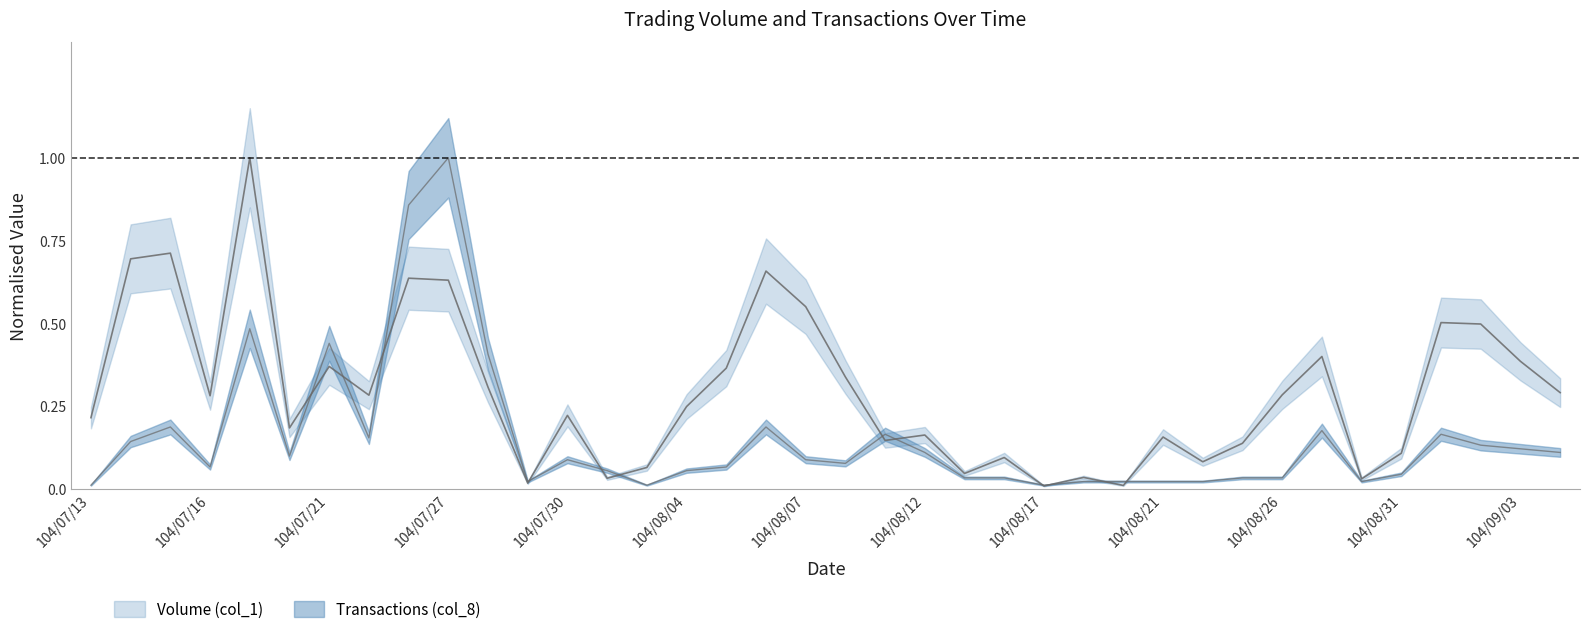

True or false: Volume (col_1) has more than 2 points higher than both neighbors.

True